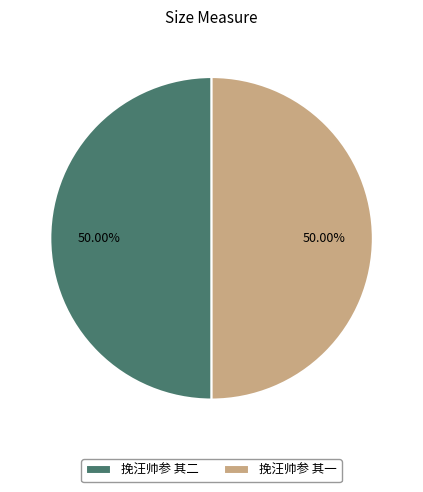

Combined, do 挽汪帅参 其一 and 挽汪帅参 其二 account for over 50%?

Yes